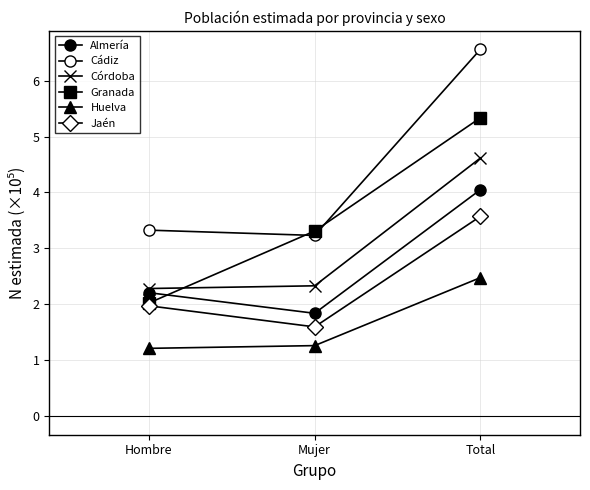

What is the sum of all Cádiz values?

13.1